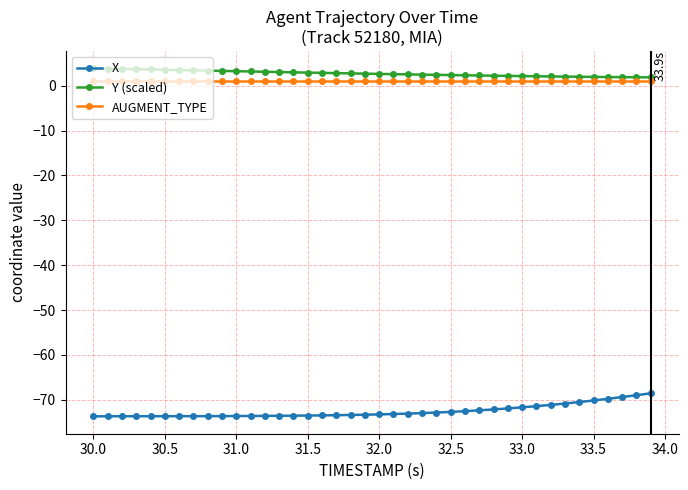

How many distinct data groups are displayed?

3